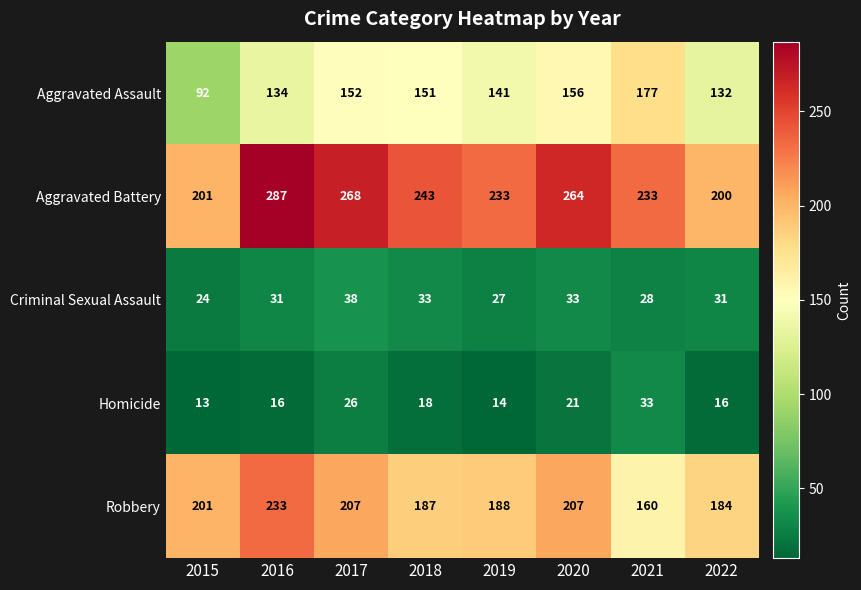

List the series in order of their peak value, highest first.

Aggravated Battery, Robbery, Aggravated Assault, Criminal Sexual Assault, Homicide